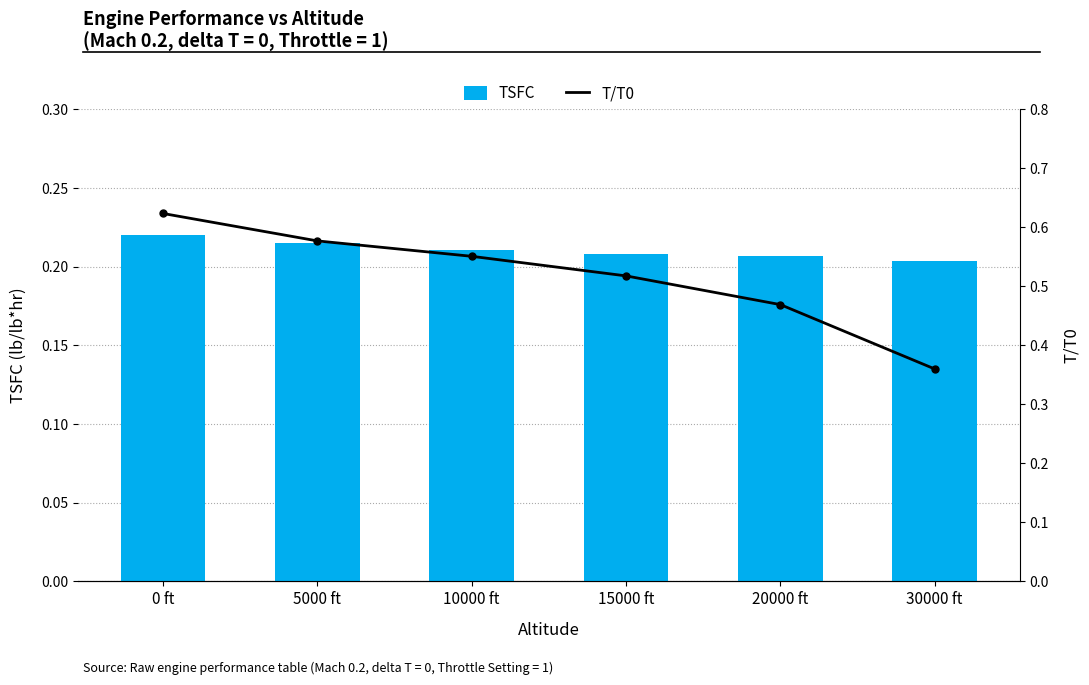

Which series has the widest spread of values?

T/T0